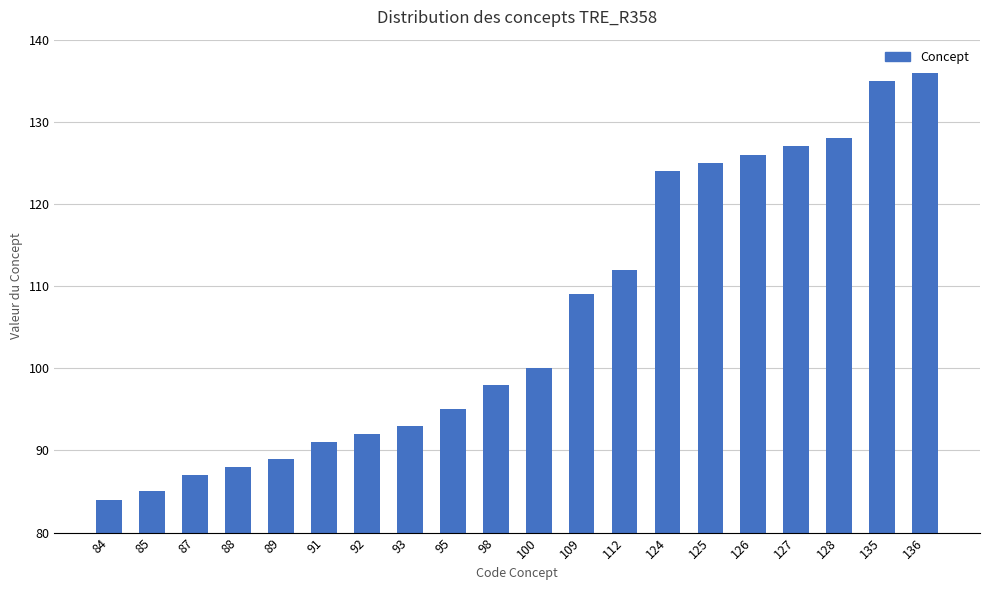

List the labels in order of value, largest first.

136, 135, 128, 127, 126, 125, 124, 112, 109, 100, 98, 95, 93, 92, 91, 89, 88, 87, 85, 84